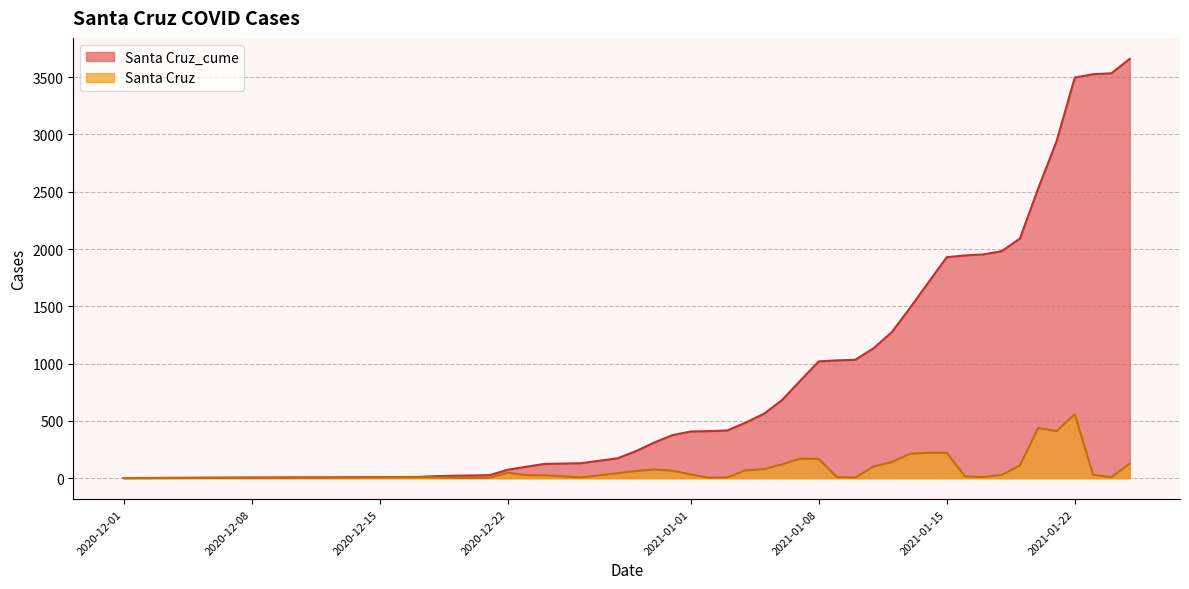

What is the lowest value of the Santa Cruz_cume series?

1